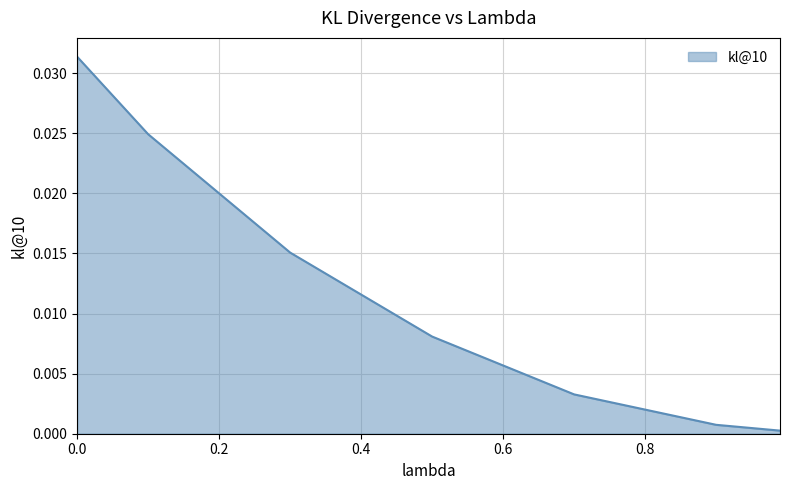

How many distinct data groups are displayed?

1